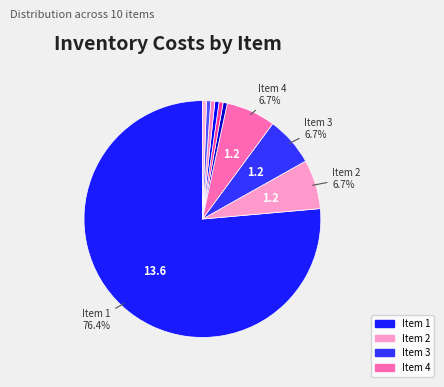

Count the number of slices in the pie.

10